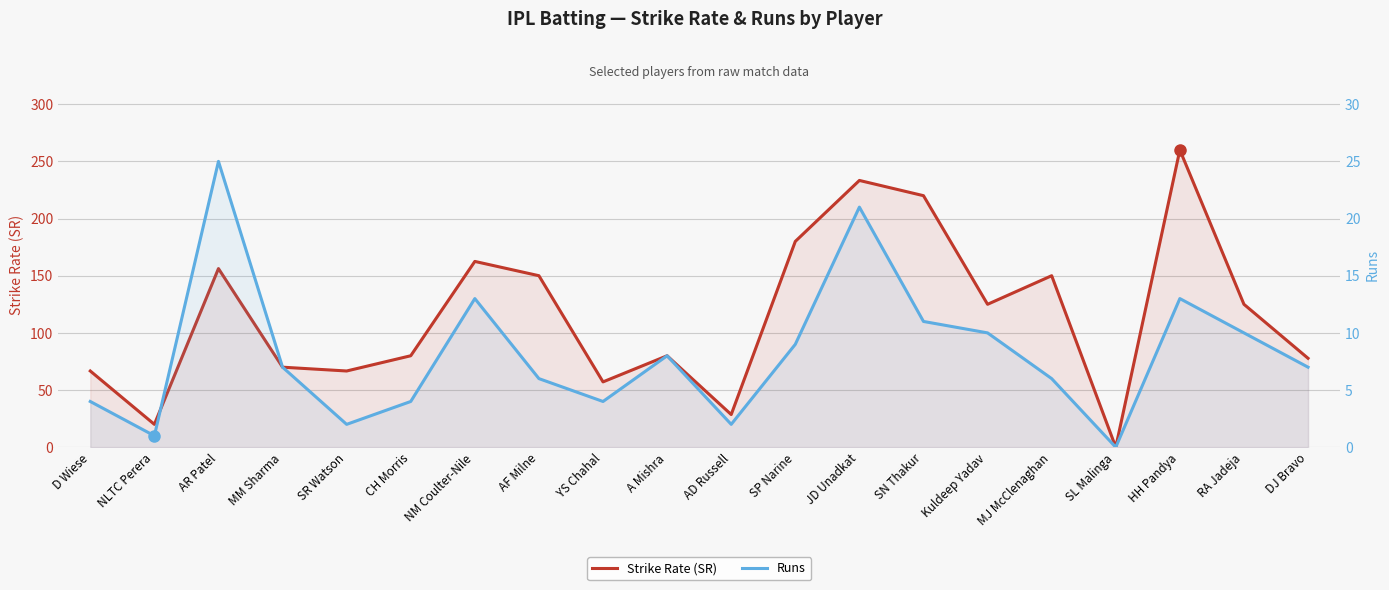

At which label does Runs reach its minimum?

SL Malinga